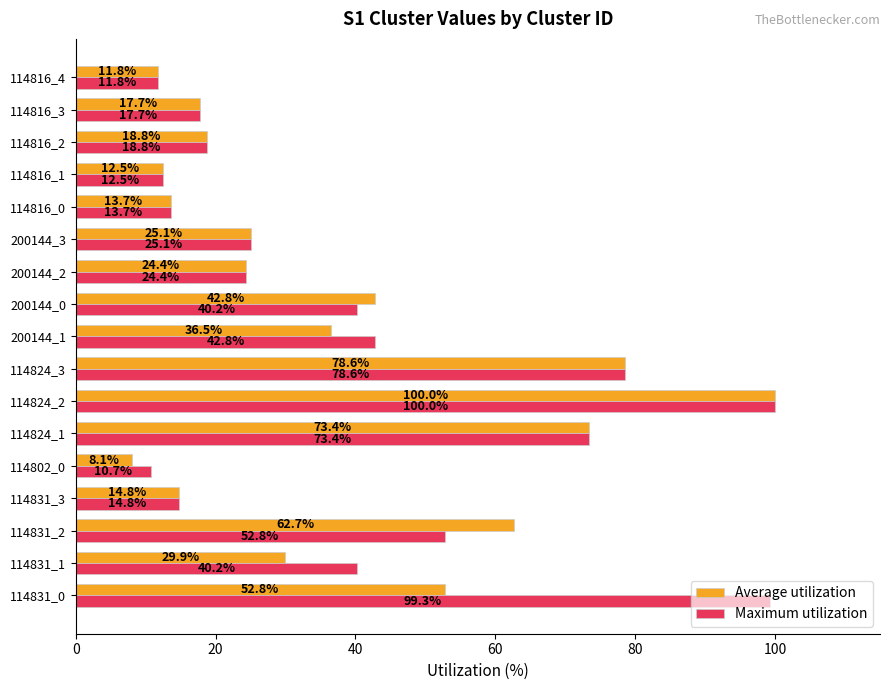

True or false: Maximum utilization has a value of 44.8 at 114824_2.

False